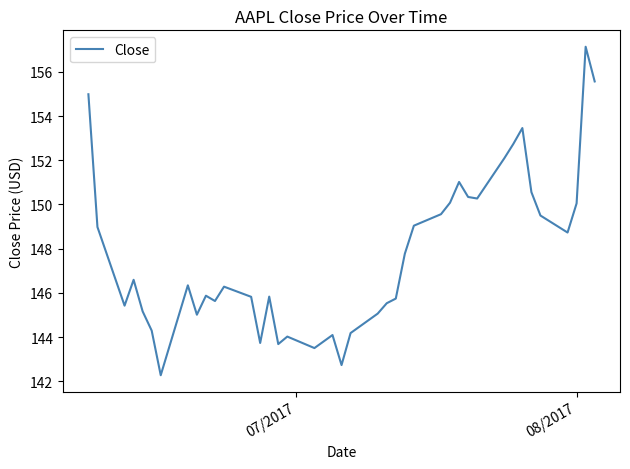

What is the minimum value shown in the chart?

142.3